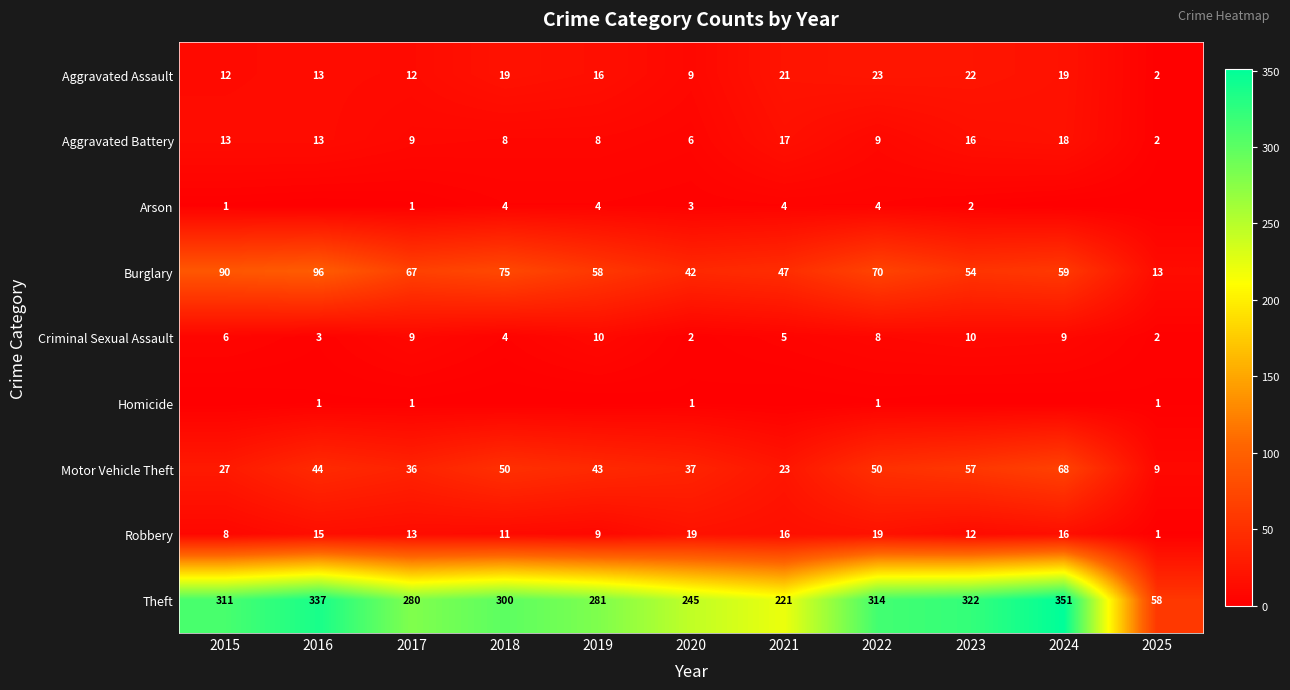

How many data points in Theft are less than 300?

5